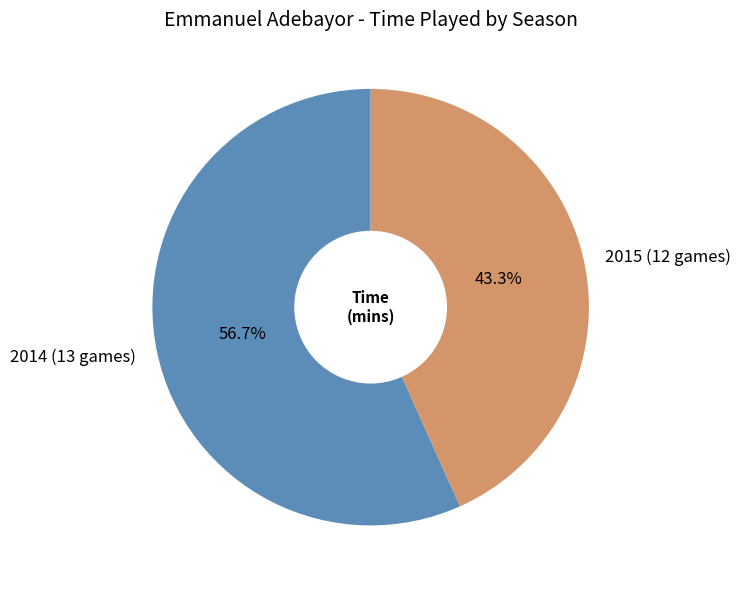

True or false: 2015 (12 games) accounts for 32% of the total.

False